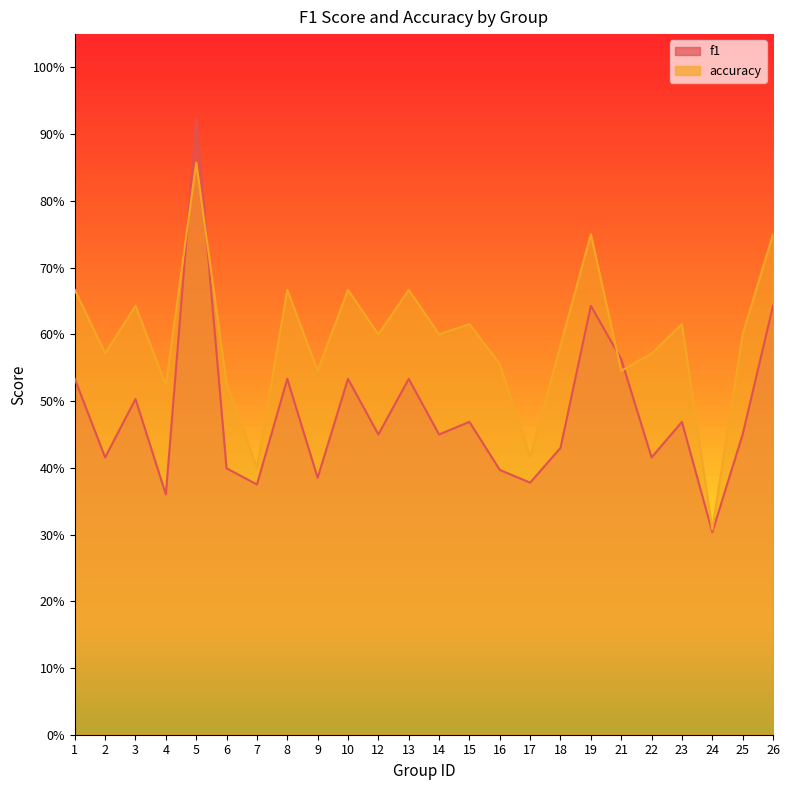

At which category is the sum across all series the highest?

5